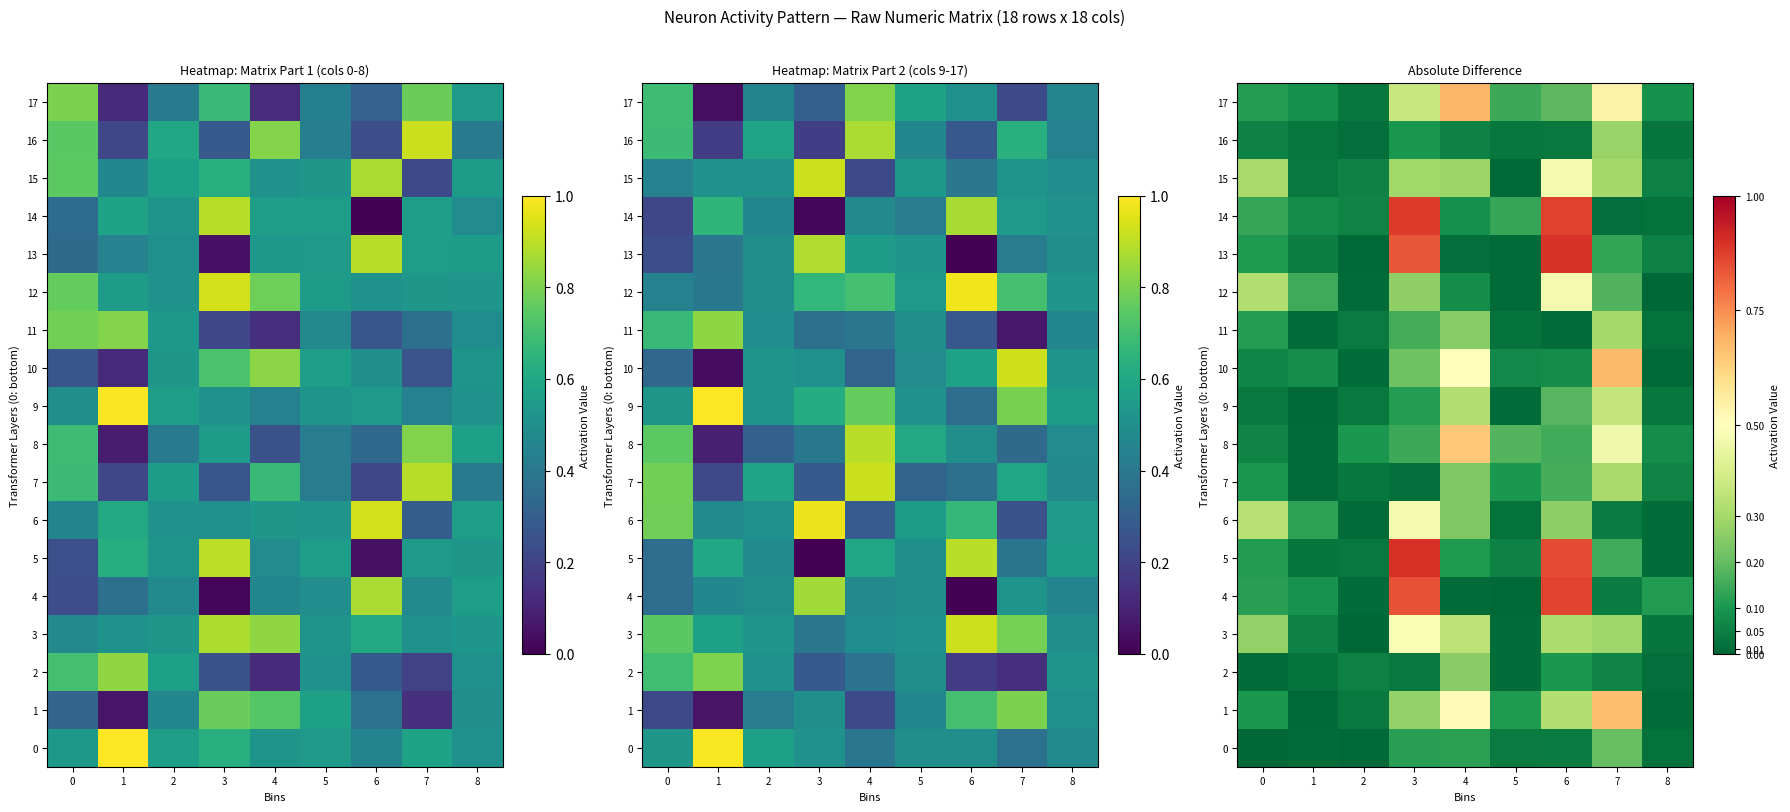

At which label is 5 closest to 0?

8